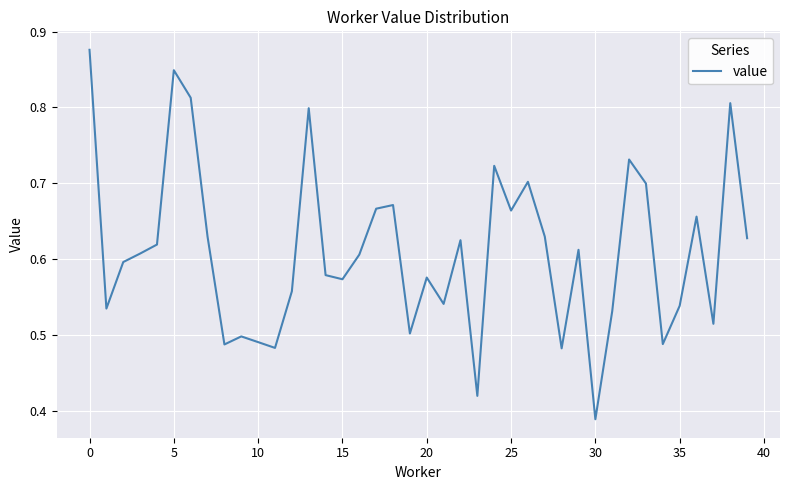

How many lines are shown in the chart?

1